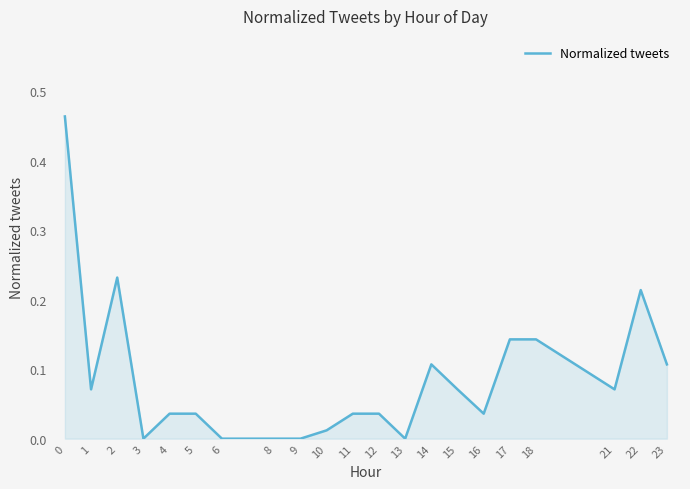

Is it true that the value at 4 is 0.0?

True